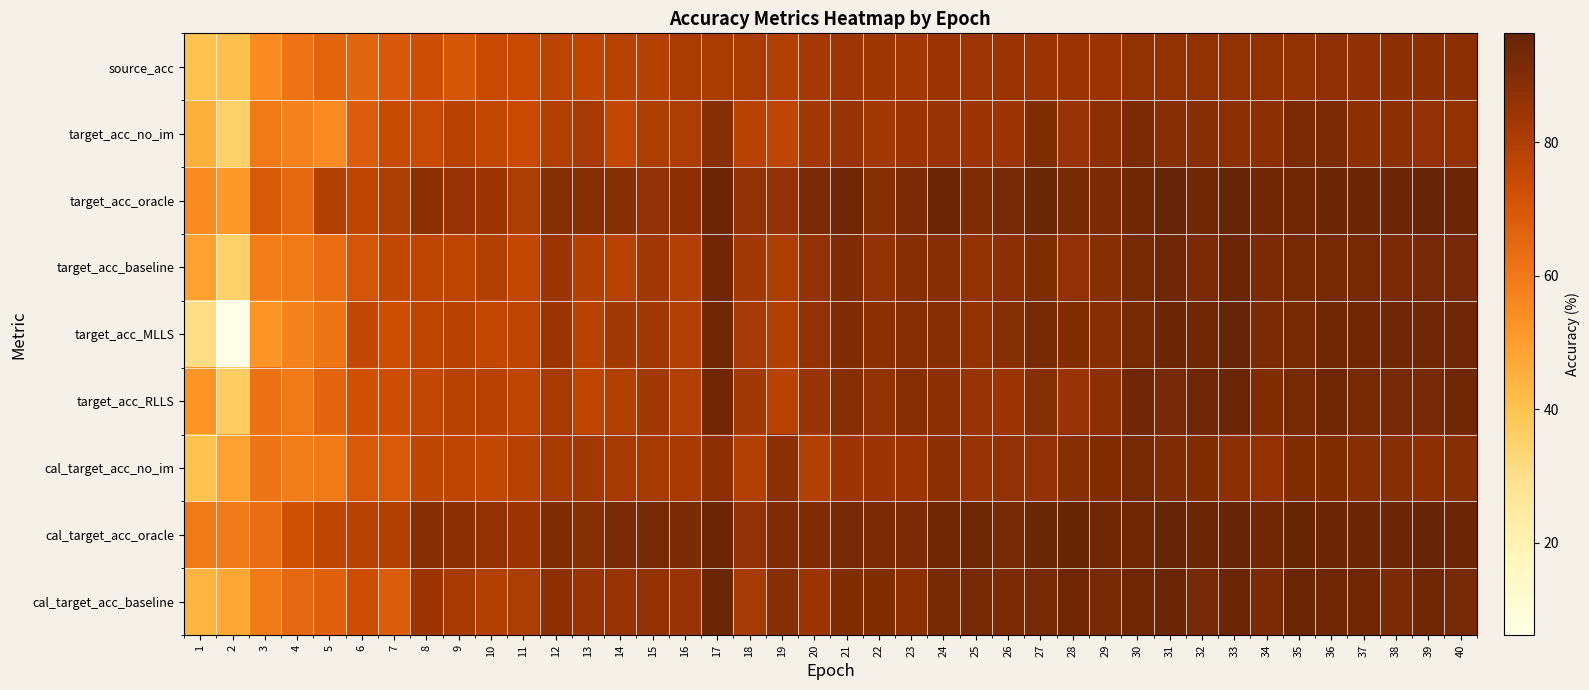

What is the maximum value shown in the chart?

96.3